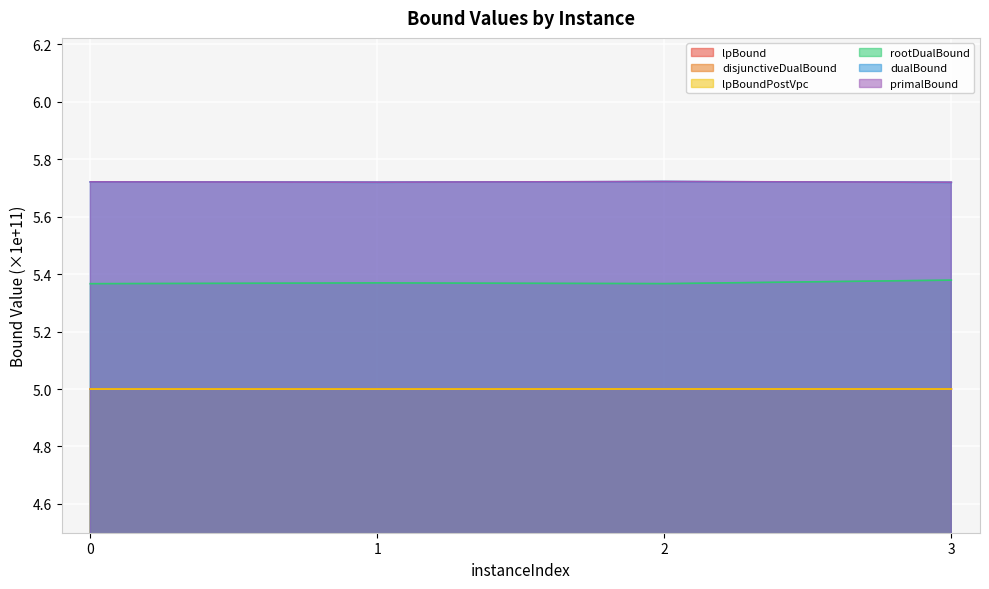

What are all the series names shown in the legend?

lpBound, disjunctiveDualBound, lpBoundPostVpc, rootDualBound, dualBound, primalBound